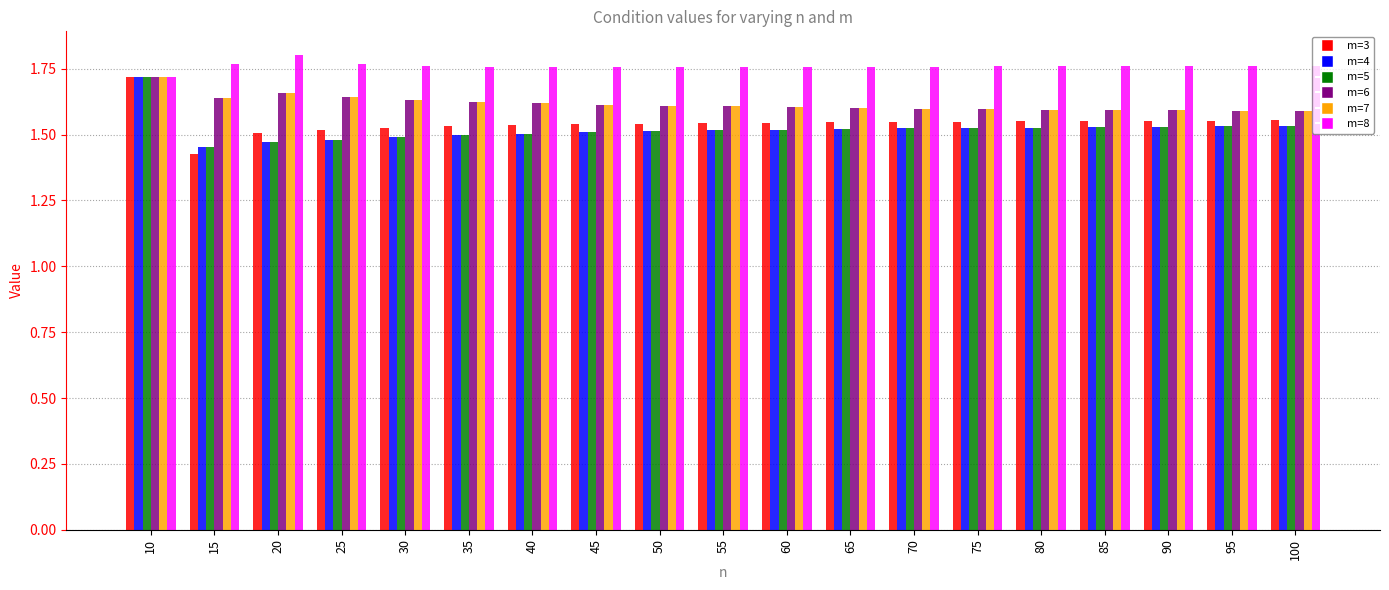

What is the difference between the highest and lowest values at 40?

0.3